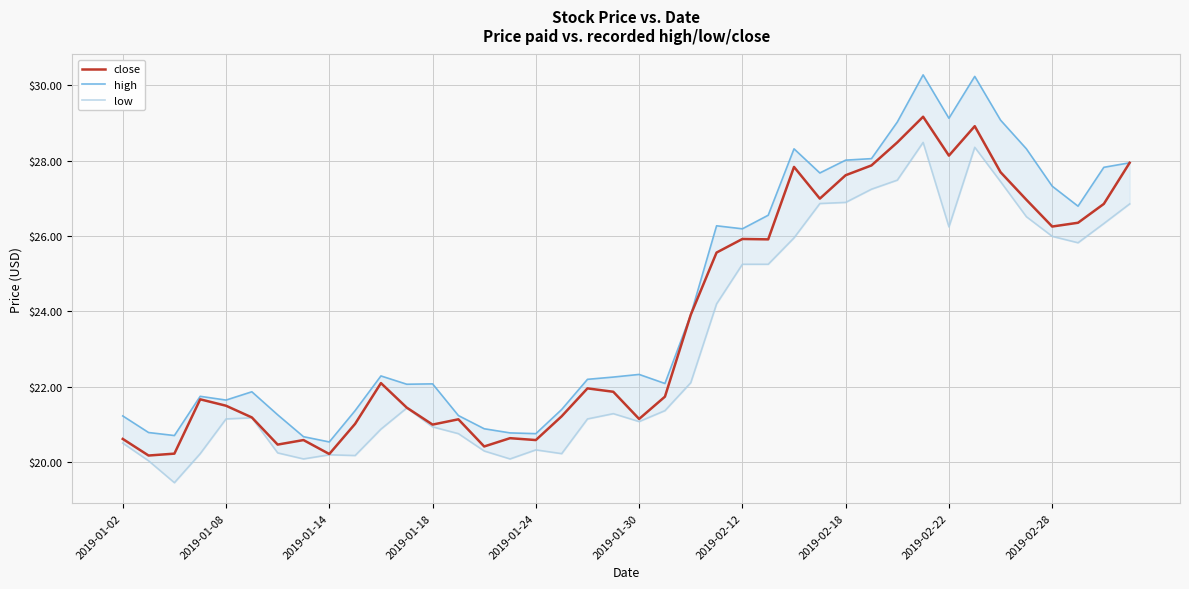

True or false: high and low cross at least once.

False